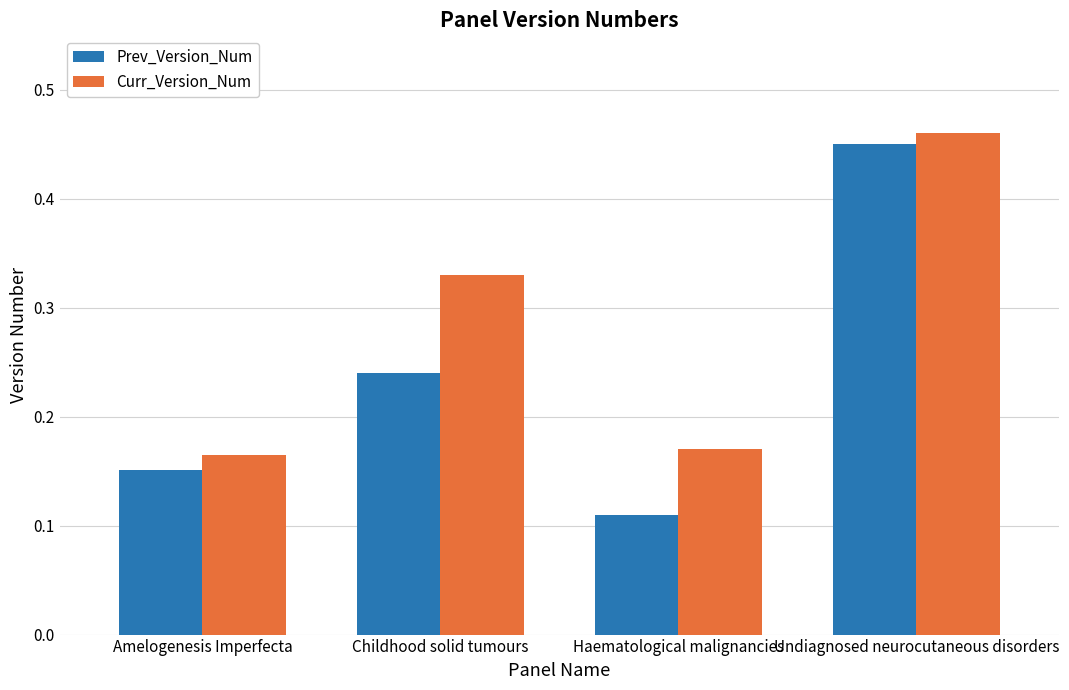

Rank the series by their maximum value, from highest to lowest.

Curr_Version_Num, Prev_Version_Num